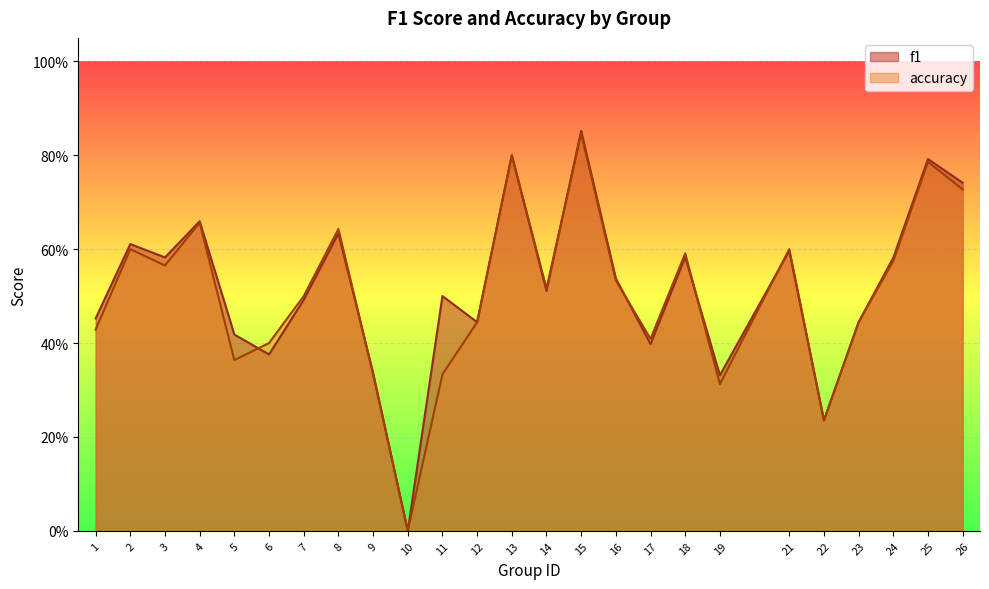

Between which two adjacent categories do accuracy and f1 first intersect?

5 and 6